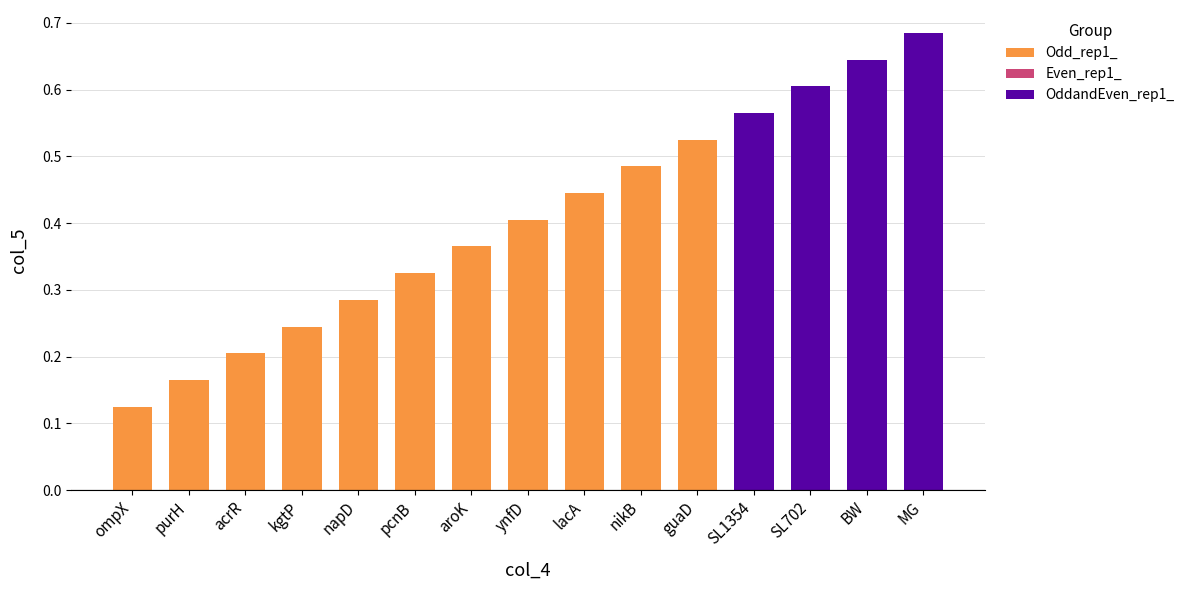

How many values are between 0 and 1?

15